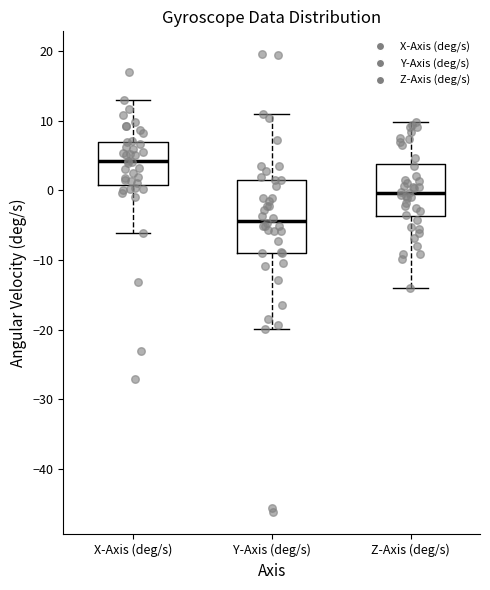

Where does the upper whisker of the box for X-Axis (deg/s) end on the y-axis? The values are not printed on the chart, so give them approximately, as read against the axis.

13